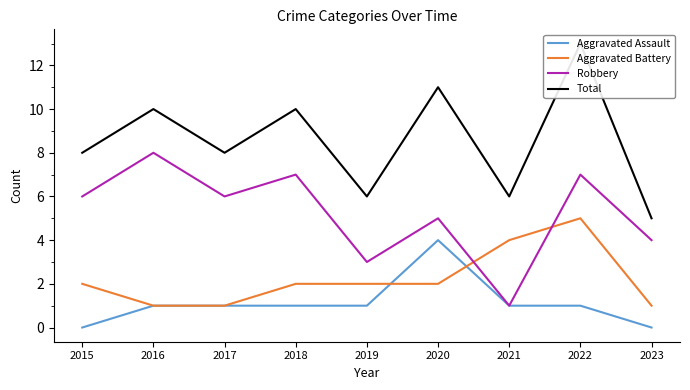

What is the lowest value of the Aggravated Battery series?

1